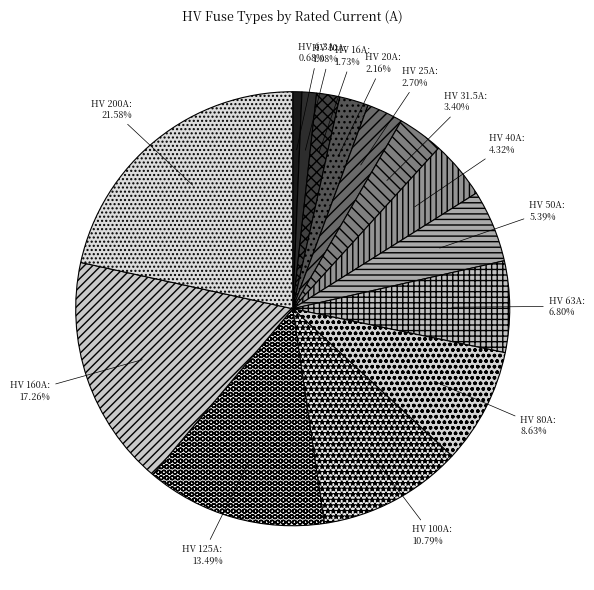

Between HV 16A and HV 160A, which is larger?

HV 160A